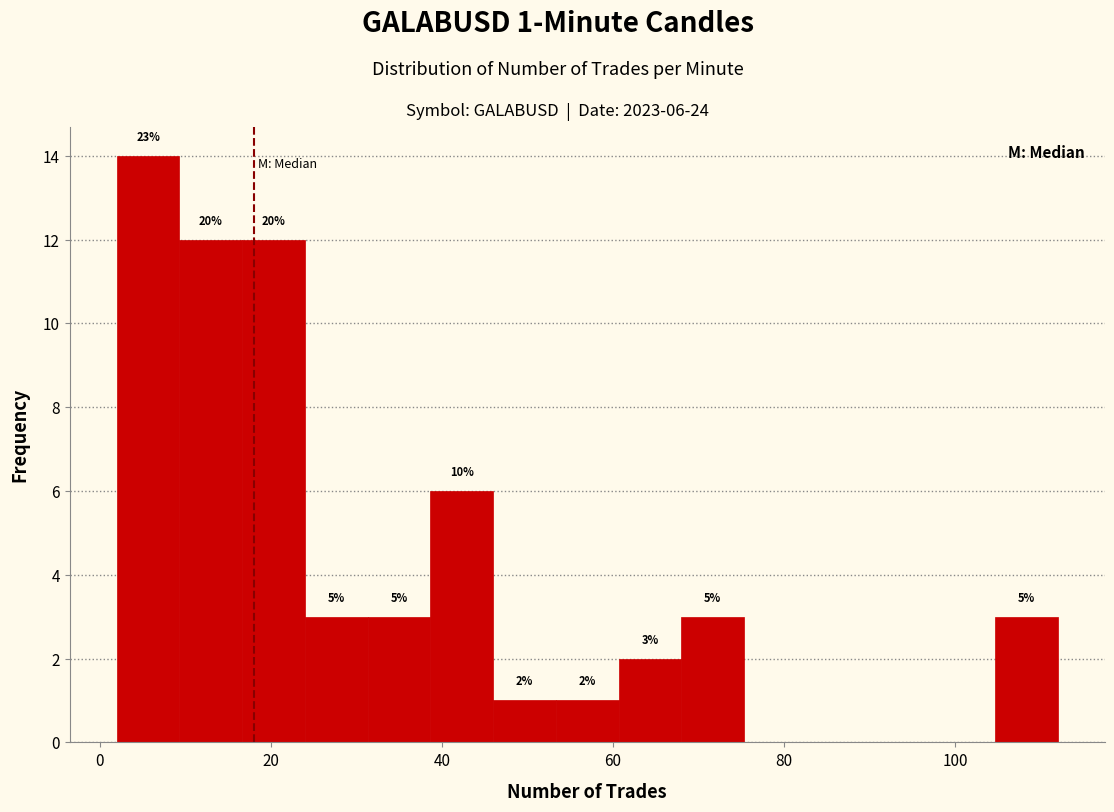

Read against the x-axis, roughly where is the centre of the tallest bar?

6